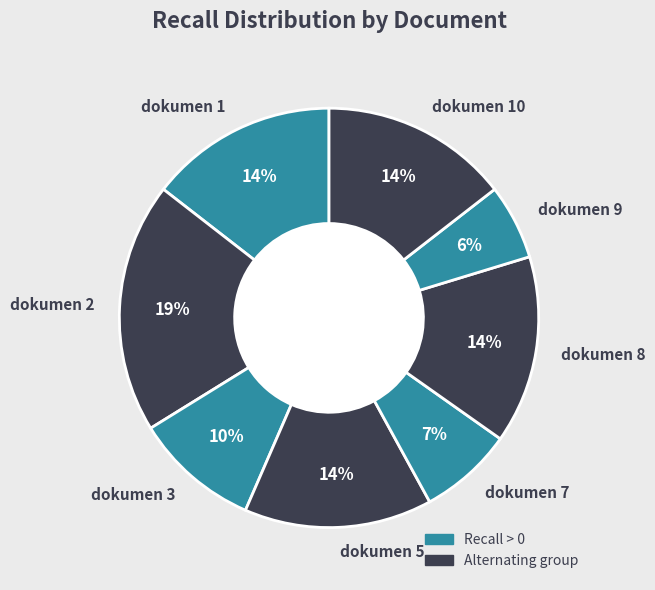

Is it true that dokumen 2 is 19% of the pie?

True